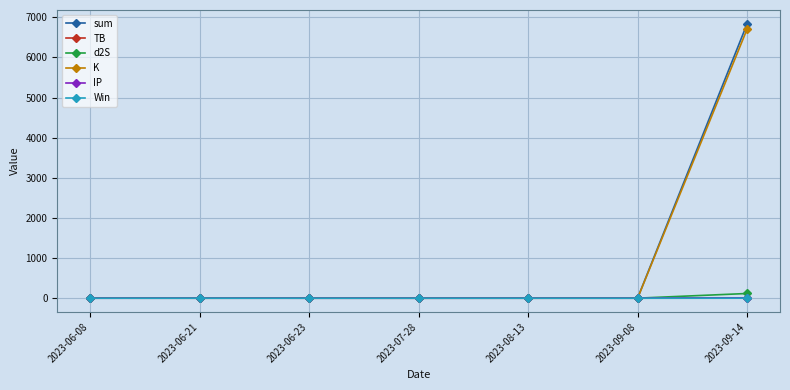

What is the sum of the K values at 2023-06-23 and 2023-09-14?

6708.8